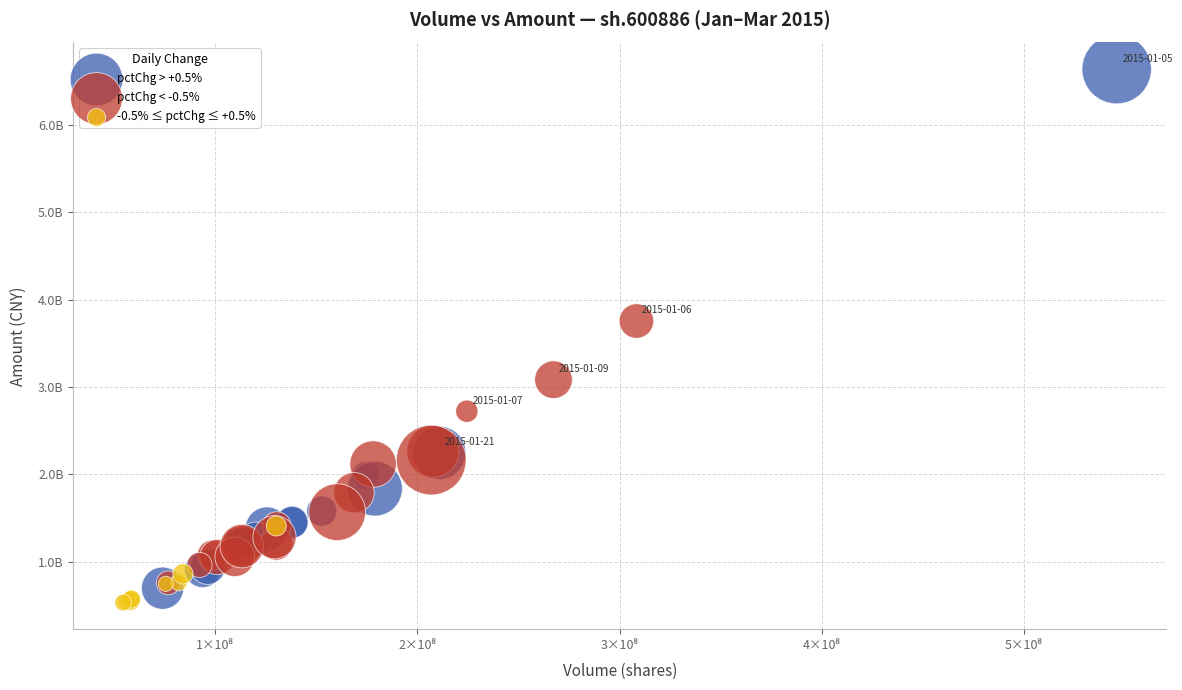

What are all the series names shown in the legend?

pctChg > +0.5%, pctChg < -0.5%, -0.5% ≤ pctChg ≤ +0.5%